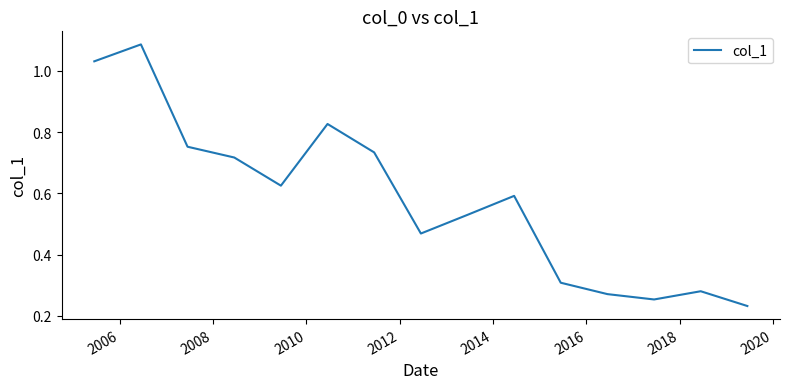

What is the sum of all values?

8.7